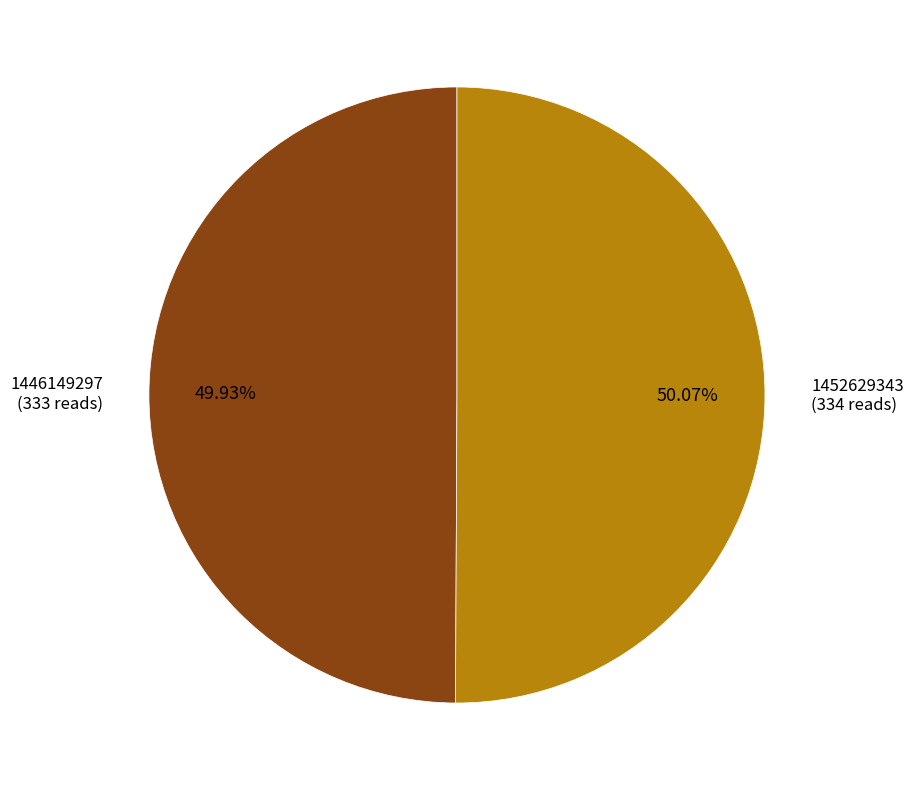

To the nearest percent, what is the average slice percentage?

50%